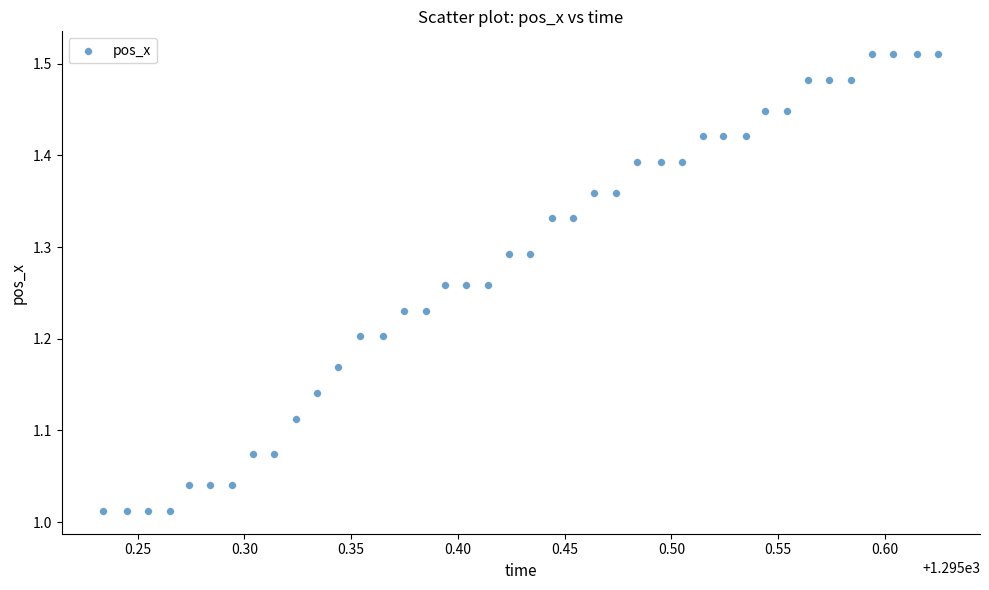

What is the range of X values (max minus min)?

0.4